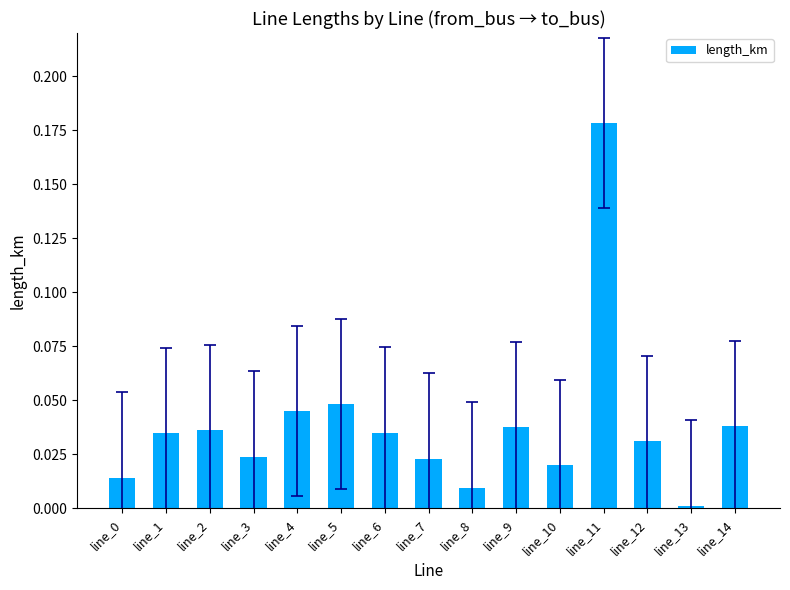

The chart shows a value of 0.1 at line_2. True or false?

False